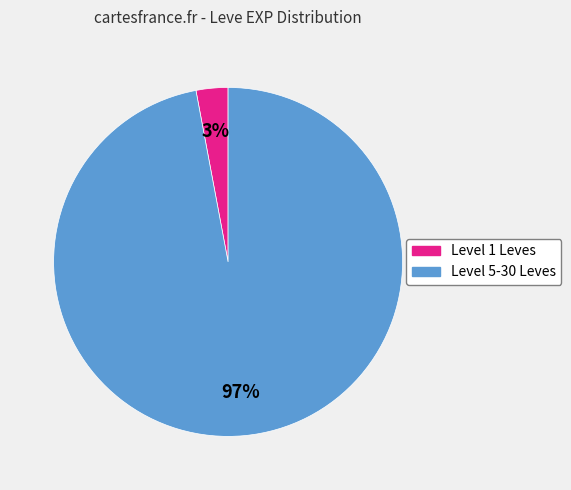

Is there any slice that represents more than half of the pie?

Yes